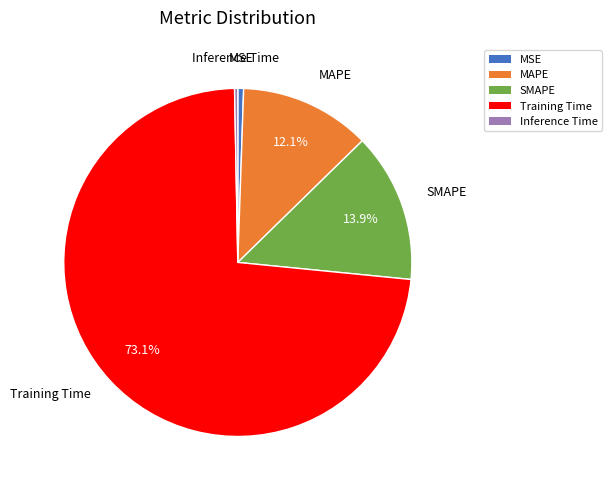

To the nearest percent, what is the combined percentage of MAPE and MSE?

13%